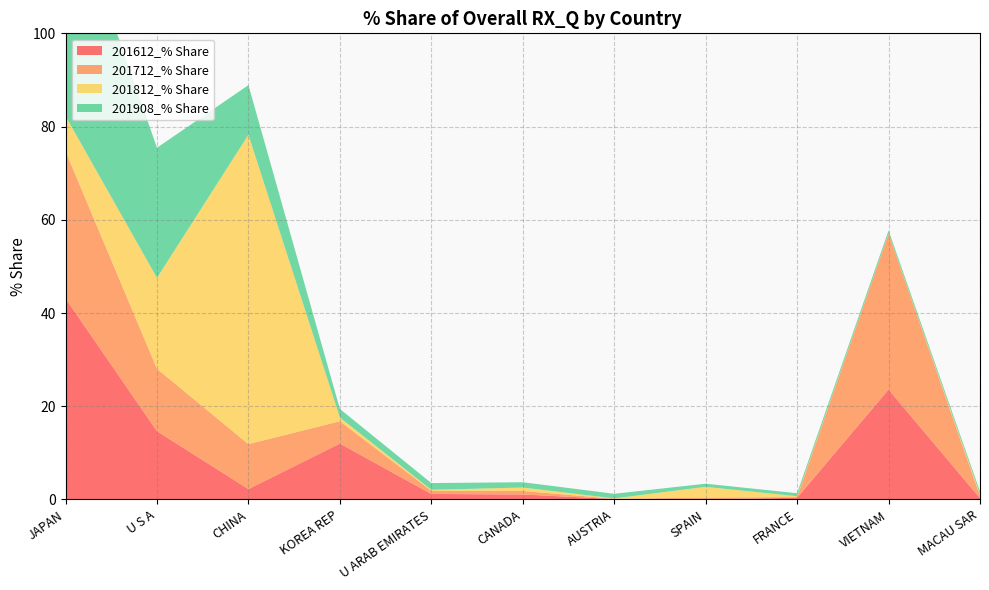

Reading left to right, extract all data points from this chart.

201612_% Share: JAPAN=43.1	U S A=14.6	CHINA=2.2	KOREA REP=12.0	U ARAB EMIRATES=1.2	CANADA=1.1	AUSTRIA=0.1	SPAIN=0.0	FRANCE=0.4	VIETNAM=23.6	MACAU SAR=0.3
201712_% Share: JAPAN=31.6	U S A=13.4	CHINA=9.6	KOREA REP=4.8	U ARAB EMIRATES=0.7	CANADA=0.8	AUSTRIA=0.0	SPAIN=0.4	FRANCE=0.2	VIETNAM=33.4	MACAU SAR=0.5
201812_% Share: JAPAN=7.6	U S A=19.5	CHINA=66.4	KOREA REP=0.8	U ARAB EMIRATES=0.2	CANADA=0.7	AUSTRIA=0.1	SPAIN=2.3	FRANCE=0.2	VIETNAM=0.0	MACAU SAR=0.3
201908_% Share: JAPAN=49.3	U S A=27.9	CHINA=10.6	KOREA REP=1.8	U ARAB EMIRATES=1.4	CANADA=1.1	AUSTRIA=1.0	SPAIN=0.7	FRANCE=0.7	VIETNAM=0.6	MACAU SAR=0.6